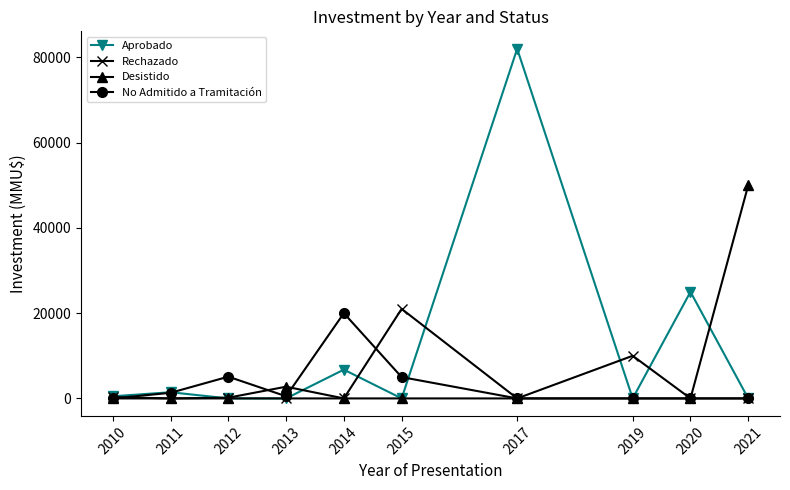

Between 2014 and 2015, which series saw the biggest shift?

Rechazado